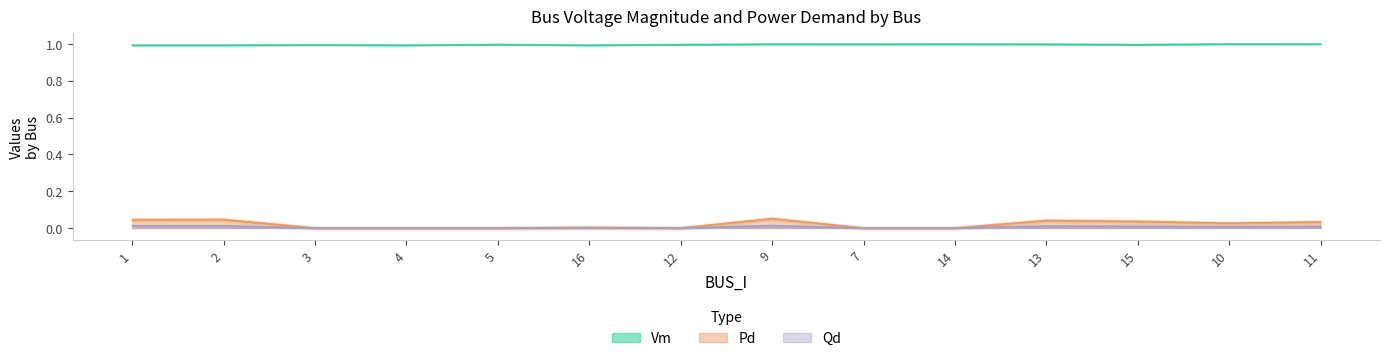

What is the difference between the highest and lowest values at 2?

1.0